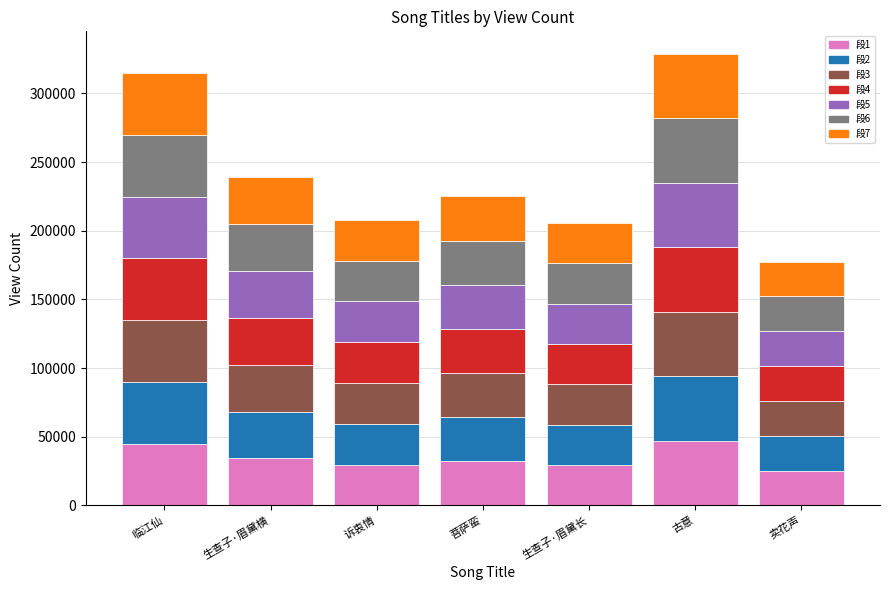

What is the total value across all series at 卖花声?

177488.0